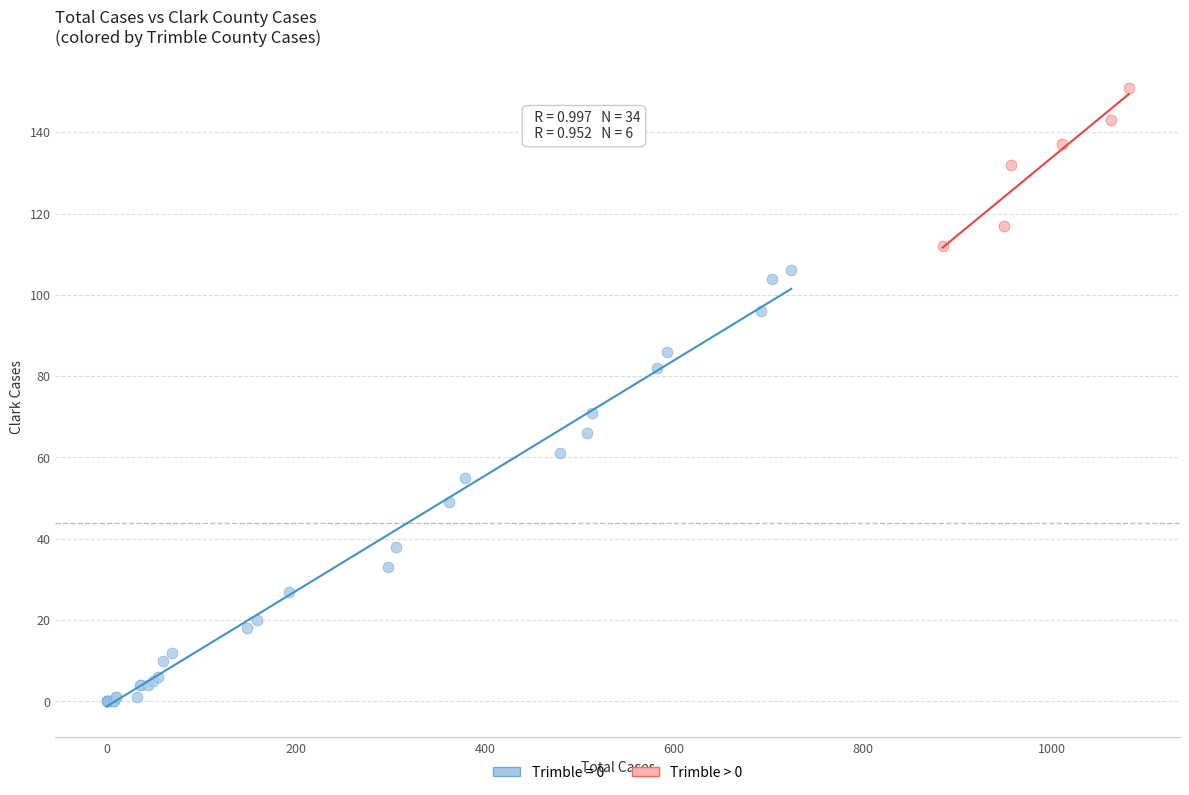

Which series has the largest Y range (max minus min)?

Trimble = 0